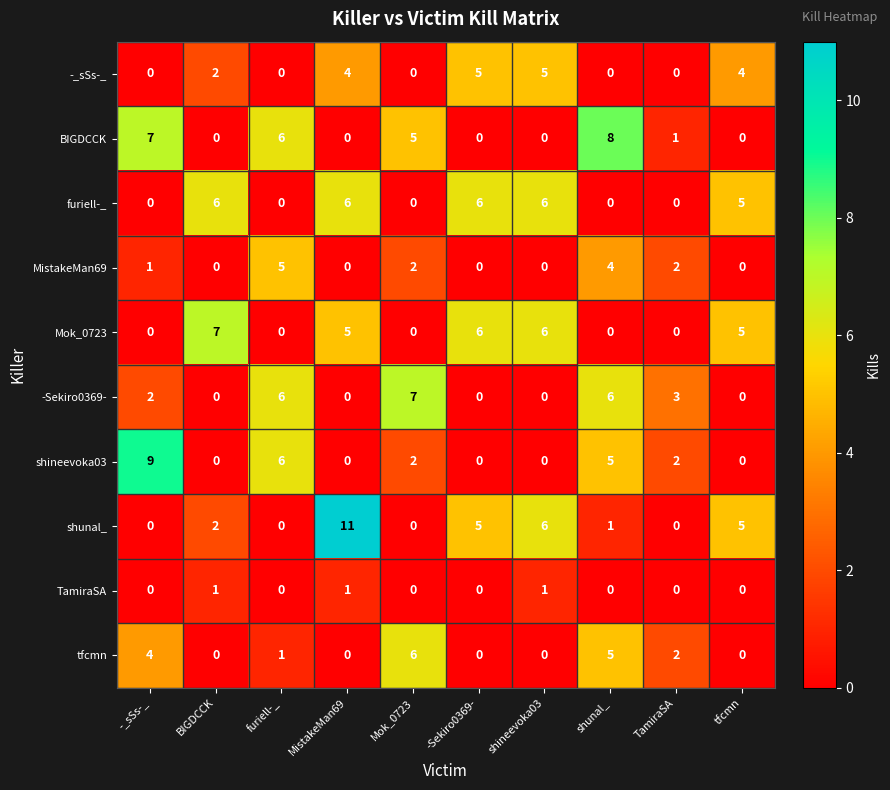

What is the total value across all series at -Sekiro0369-?

22